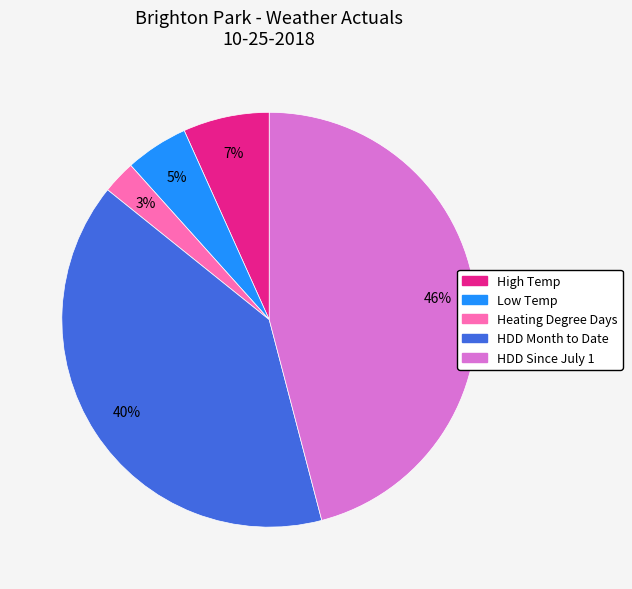

Is it true that HDD Since July 1 is 38% of the pie?

False